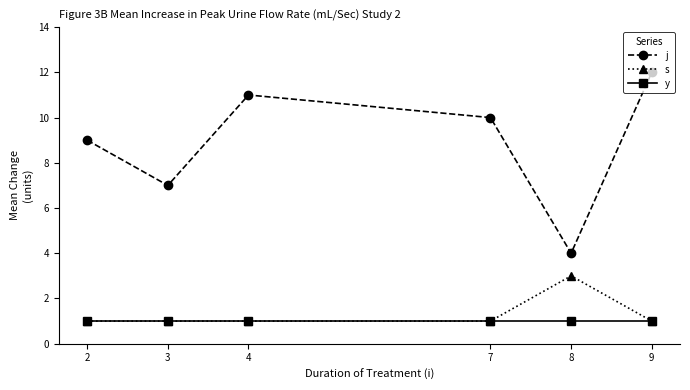

Reading left to right, transcribe all the data shown in this chart.

j: 2=9	3=7	4=11	7=10	8=4	9=12
s: 2=1	3=1	4=1	7=1	8=3	9=1
y: 2=1	3=1	4=1	7=1	8=1	9=1